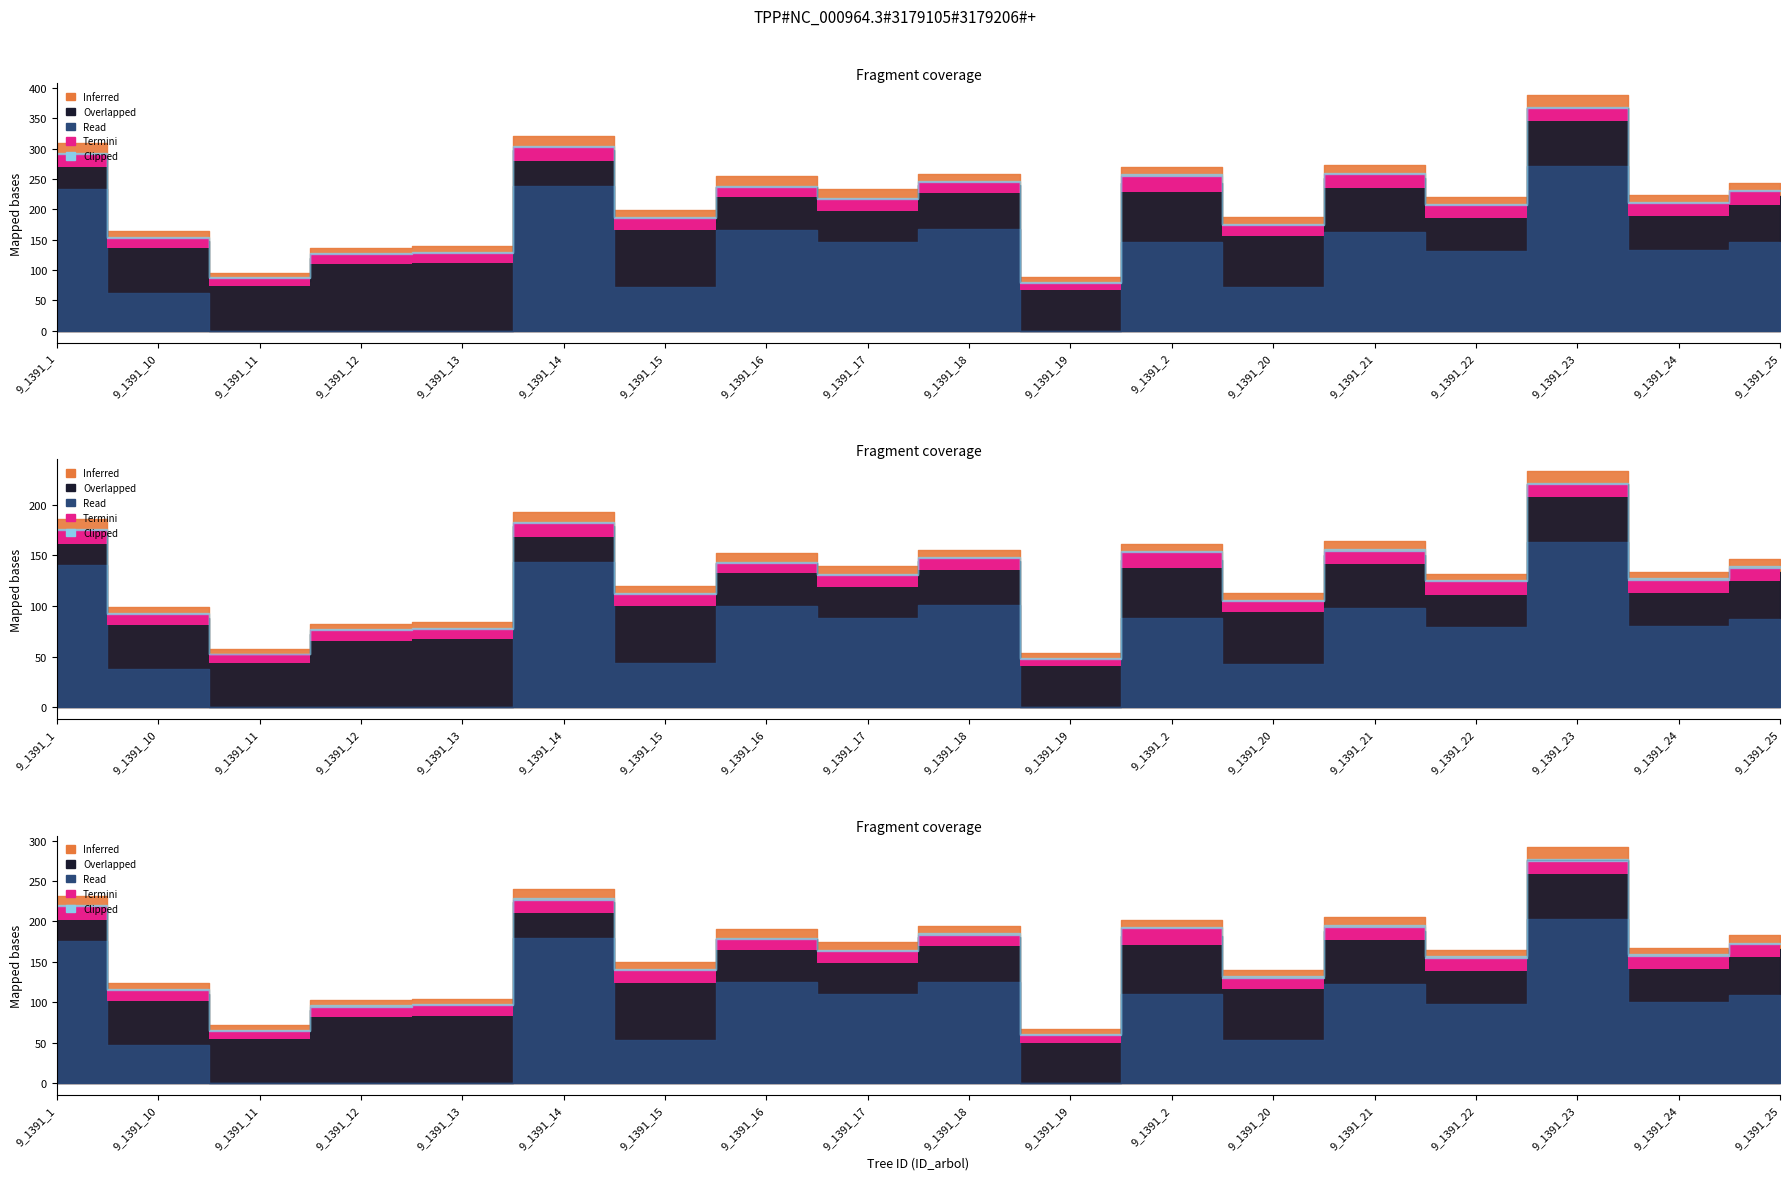

What is the difference between the Clipped values at 9_1391_16 and 9_1391_21?

4.9